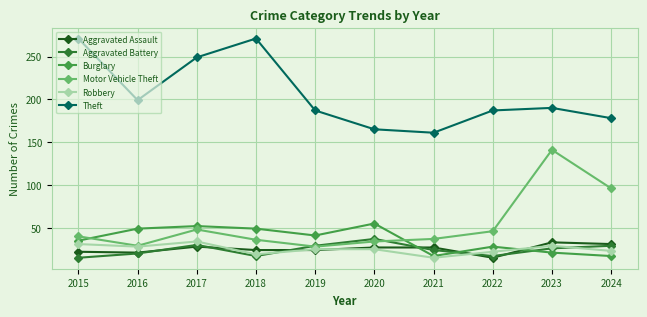

Where does the Aggravated Assault series first go above 27?

2017